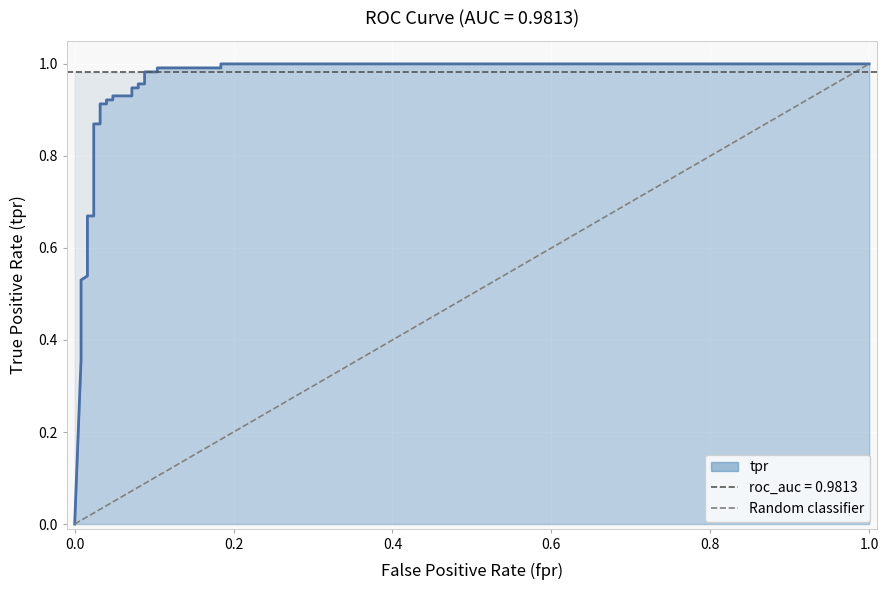

What is the difference between the maximum and minimum values?

1.0